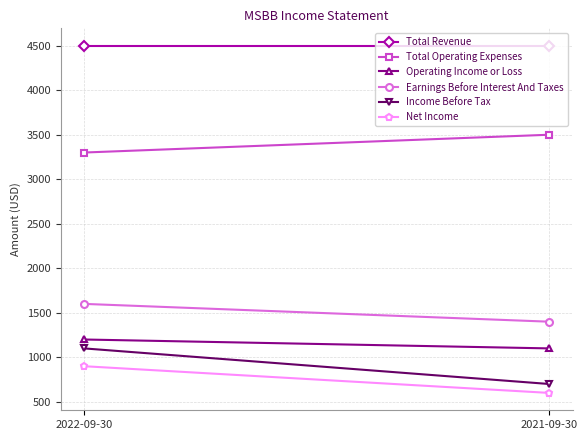

List the series in order of their peak value, lowest first.

Net Income, Income Before Tax, Operating Income or Loss, Earnings Before Interest And Taxes, Total Operating Expenses, Total Revenue